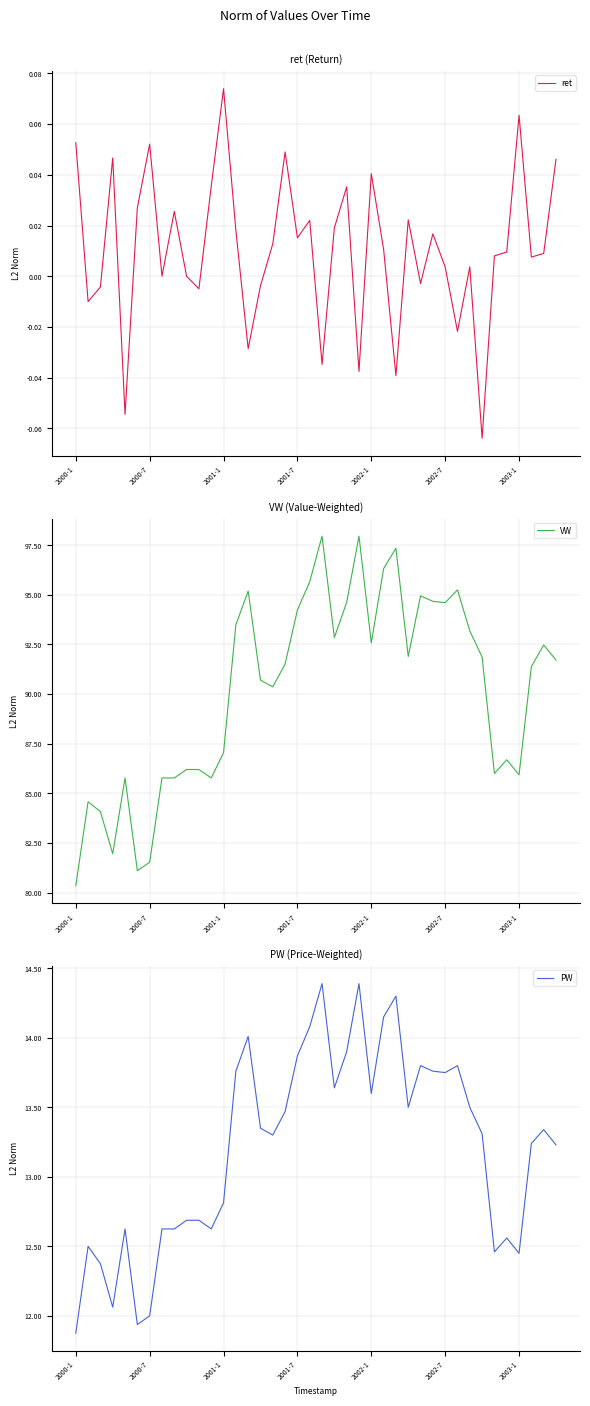

What is the value of the VW point at the 19th from the left?

94.2